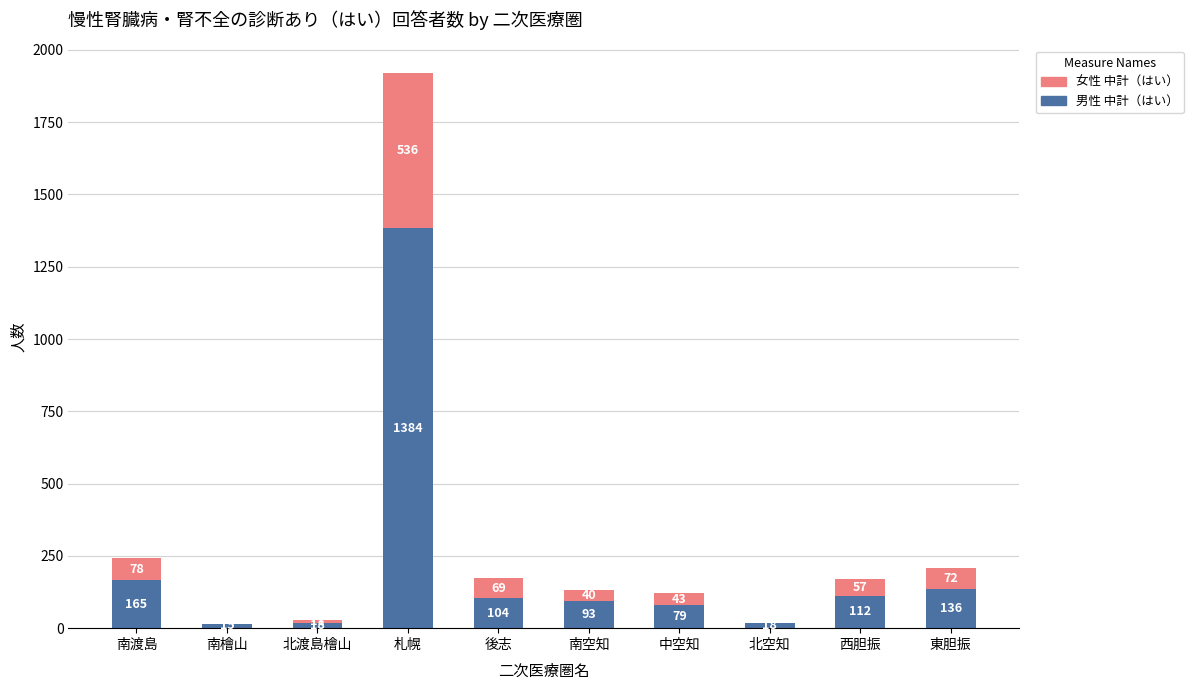

What is the sum of the 男性 中計（はい） values at 南檜山 and 東胆振?

151